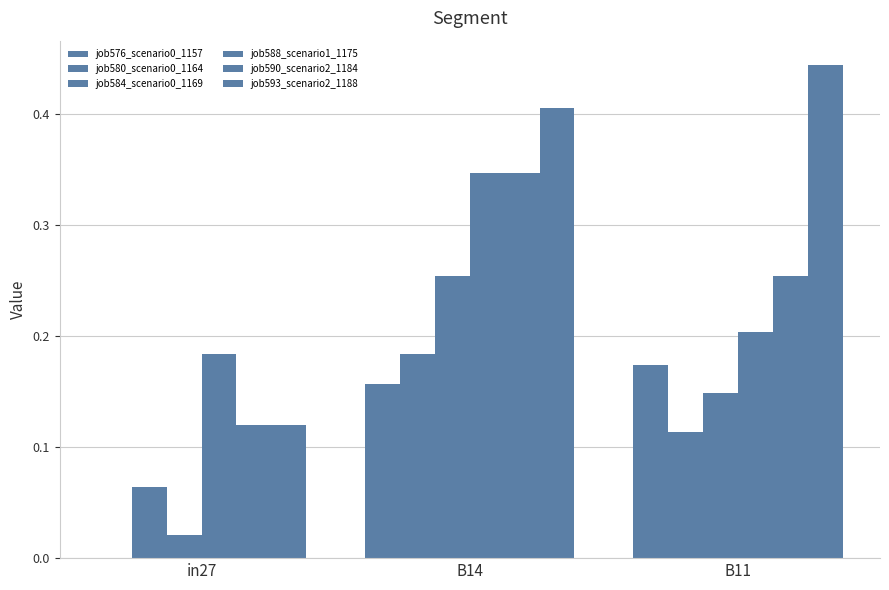

How many data points in job576_scenario0_1157 are above 0?

2